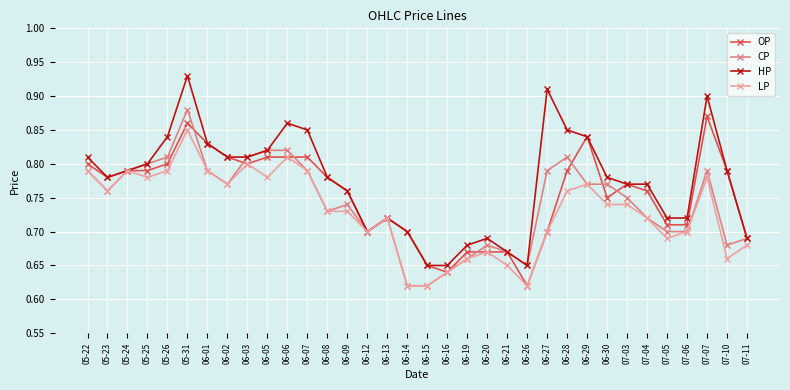

Is it true that CP equals 1.4 at 06-01?

False